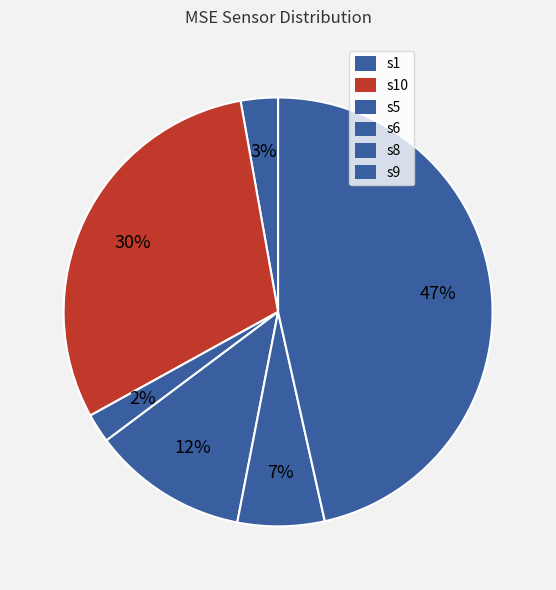

Is it true that s1 is 3% of the pie?

True